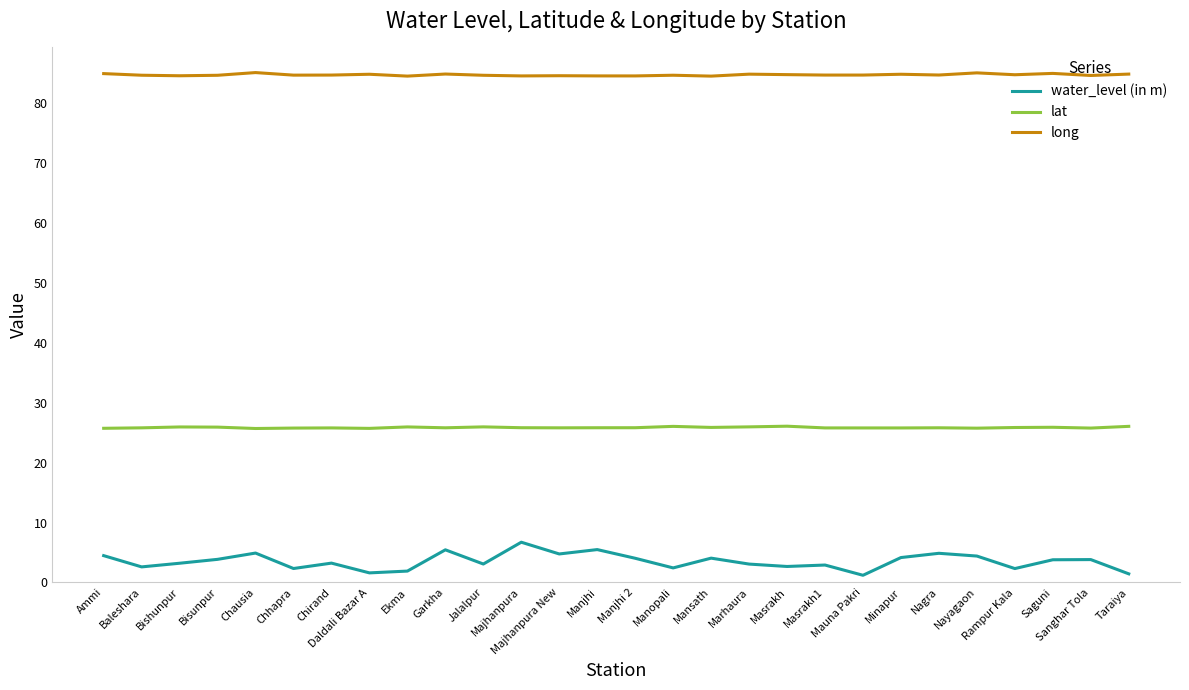

True or false: lat and water_level (in m) cross at least once.

False